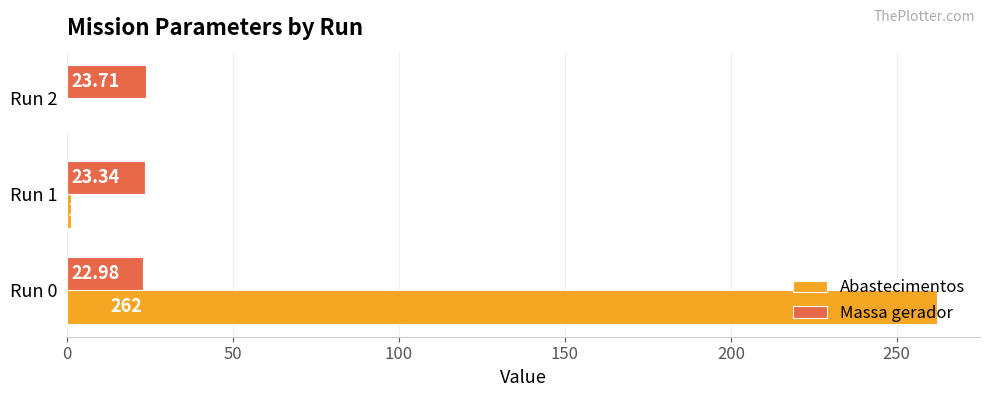

What is the sum of all Abastecimentos values?

263.0